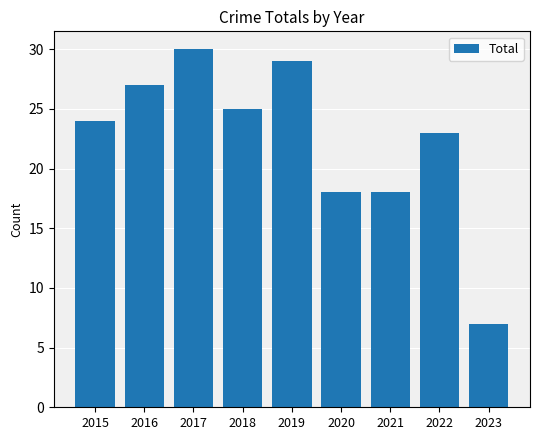

How many bars are there in total?

9